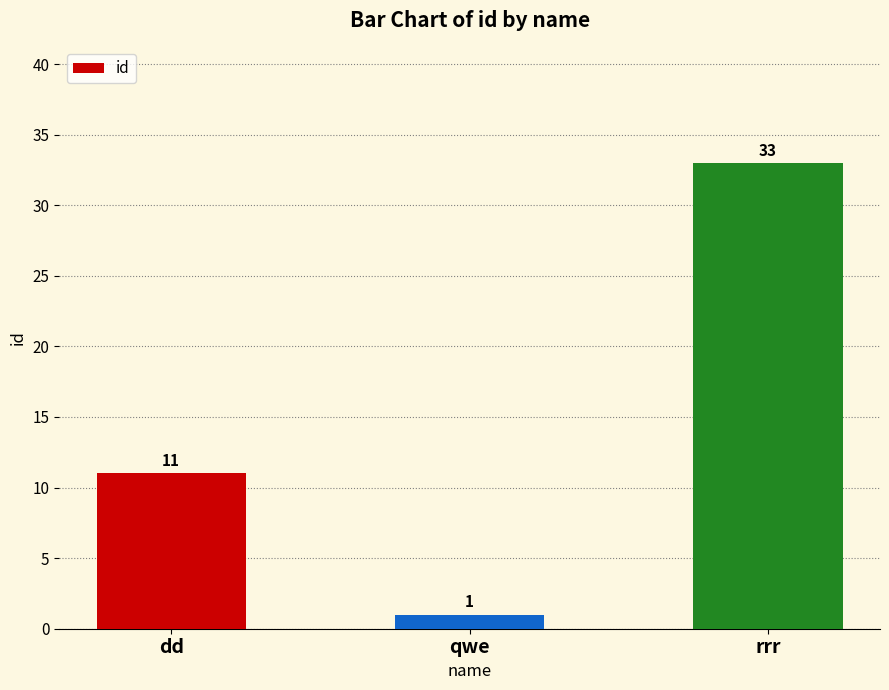

Are the bars horizontal?

No